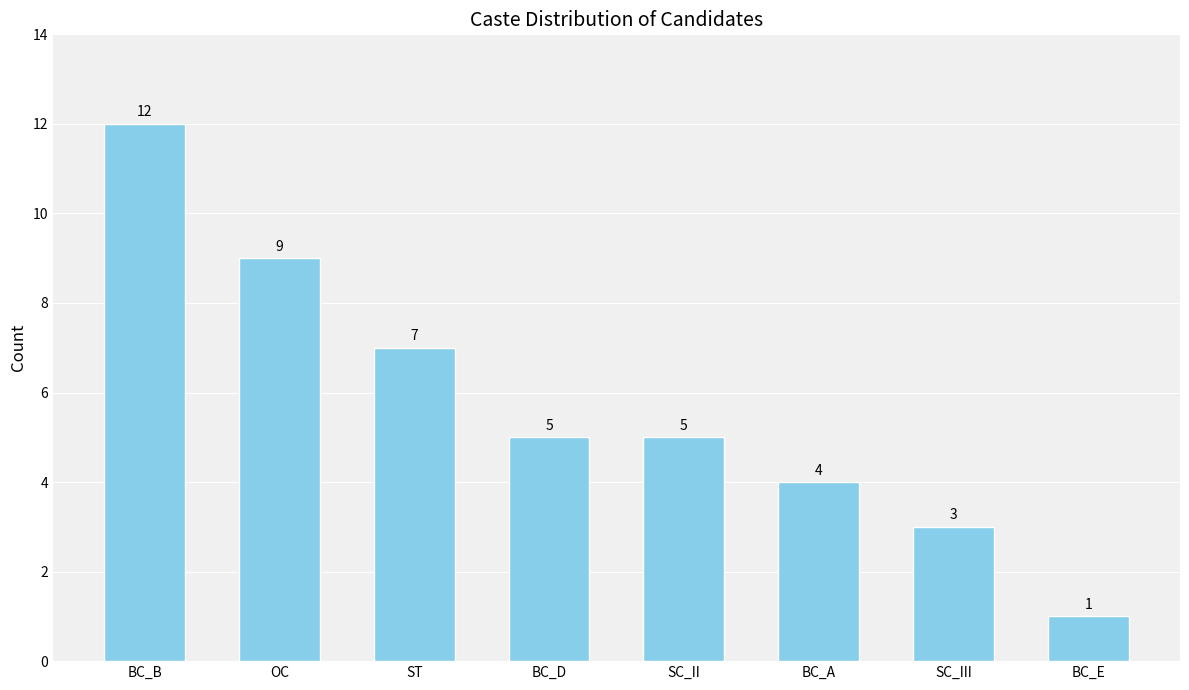

What is the change in value from OC to BC_A?

-5